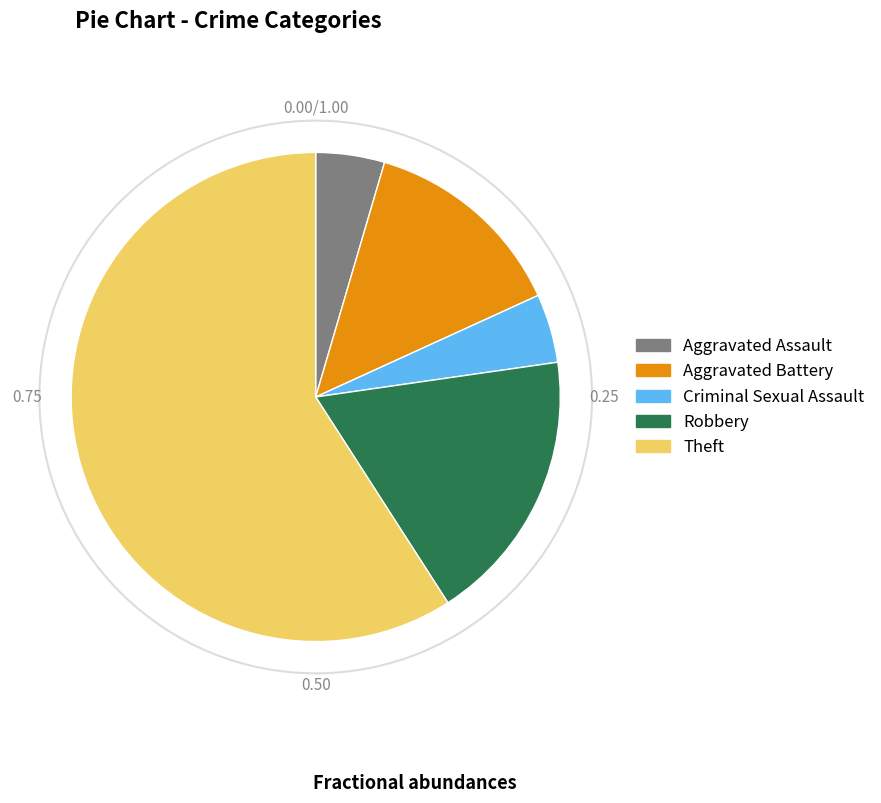

Which slice is the largest?

Theft